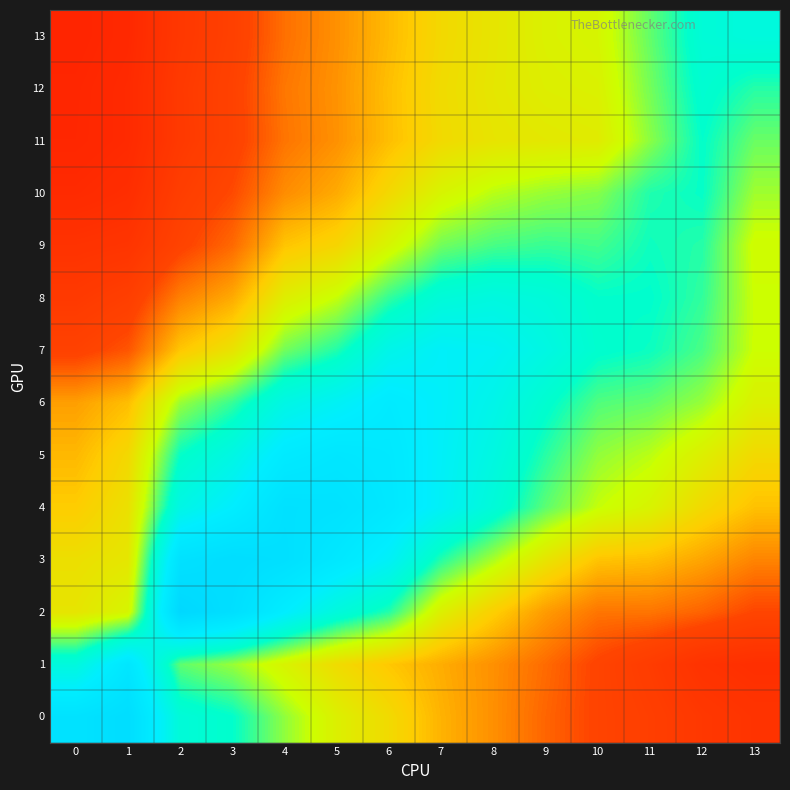

Rank the series at 5 from highest to lowest value.

4, 5, 3, 6, 2, 7, 8, 0, 1, 9, 10, 12, 11, 13